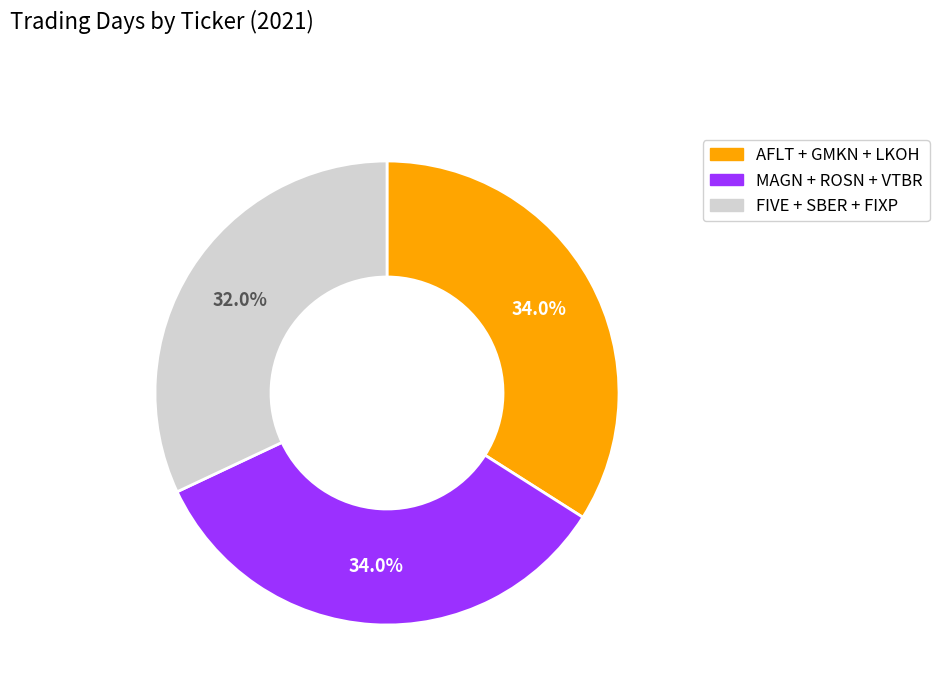

Is there any slice that represents more than half of the pie?

No